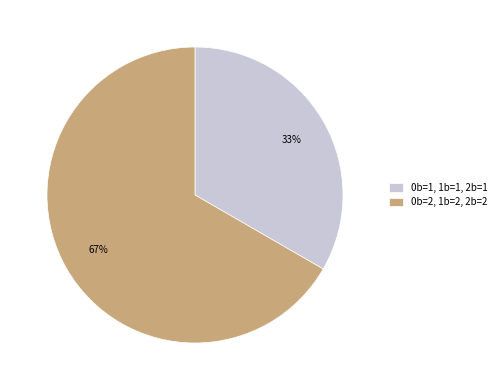

Do 0b=1, 1b=1, 2b=1 and 0b=2, 1b=2, 2b=2 together represent more than half of the pie?

Yes